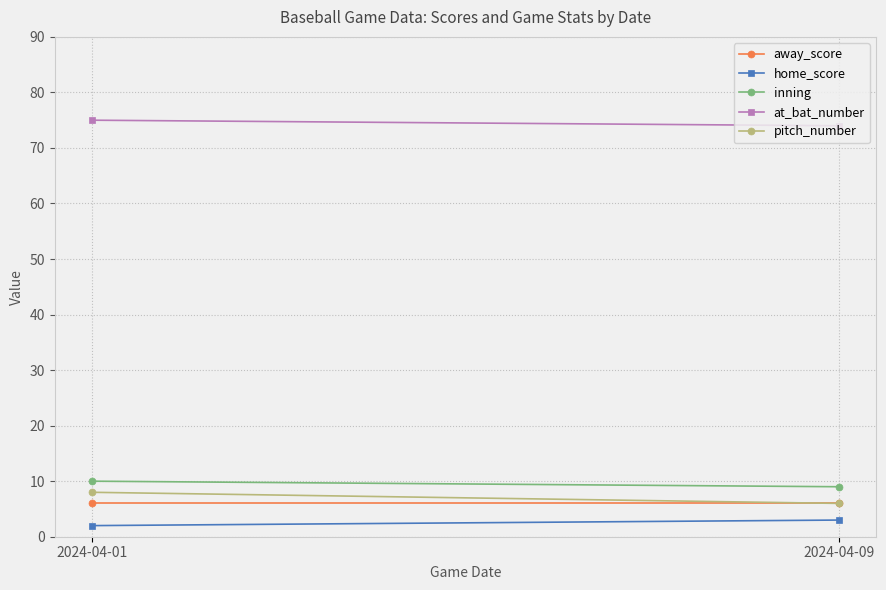

Between 2024-04-09 and 2024-04-01, which is larger?

2024-04-09